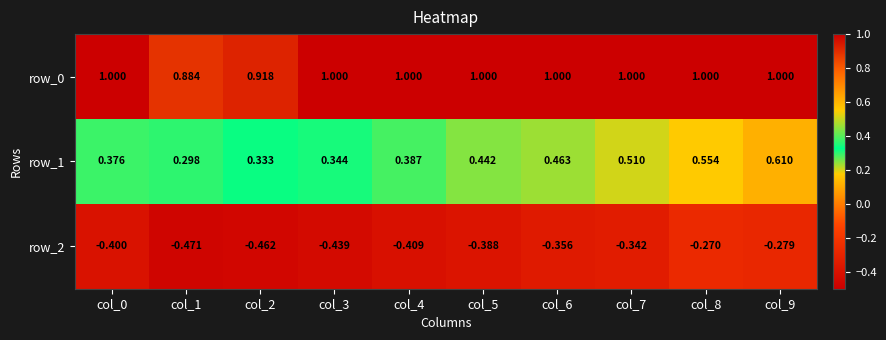

Is the value of row_0 at col_9 greater than the value of row_2 at col_5?

Yes